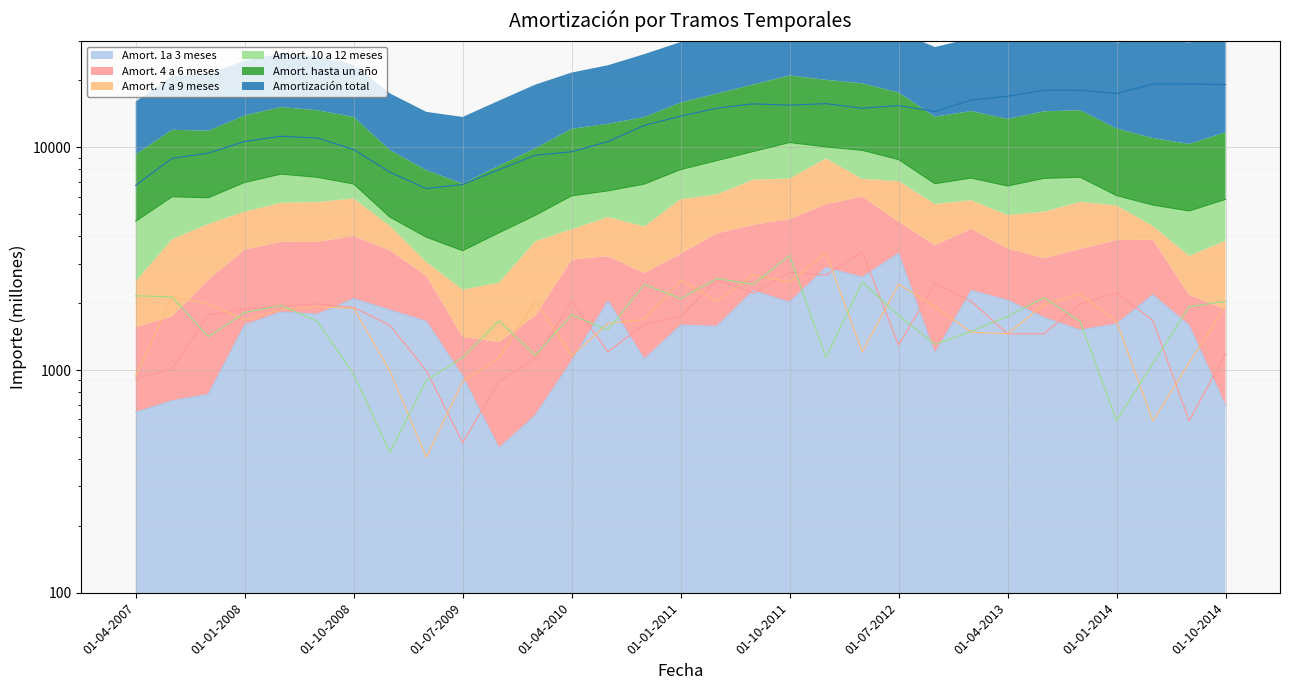

What position from the left is 01-07-2009?

10